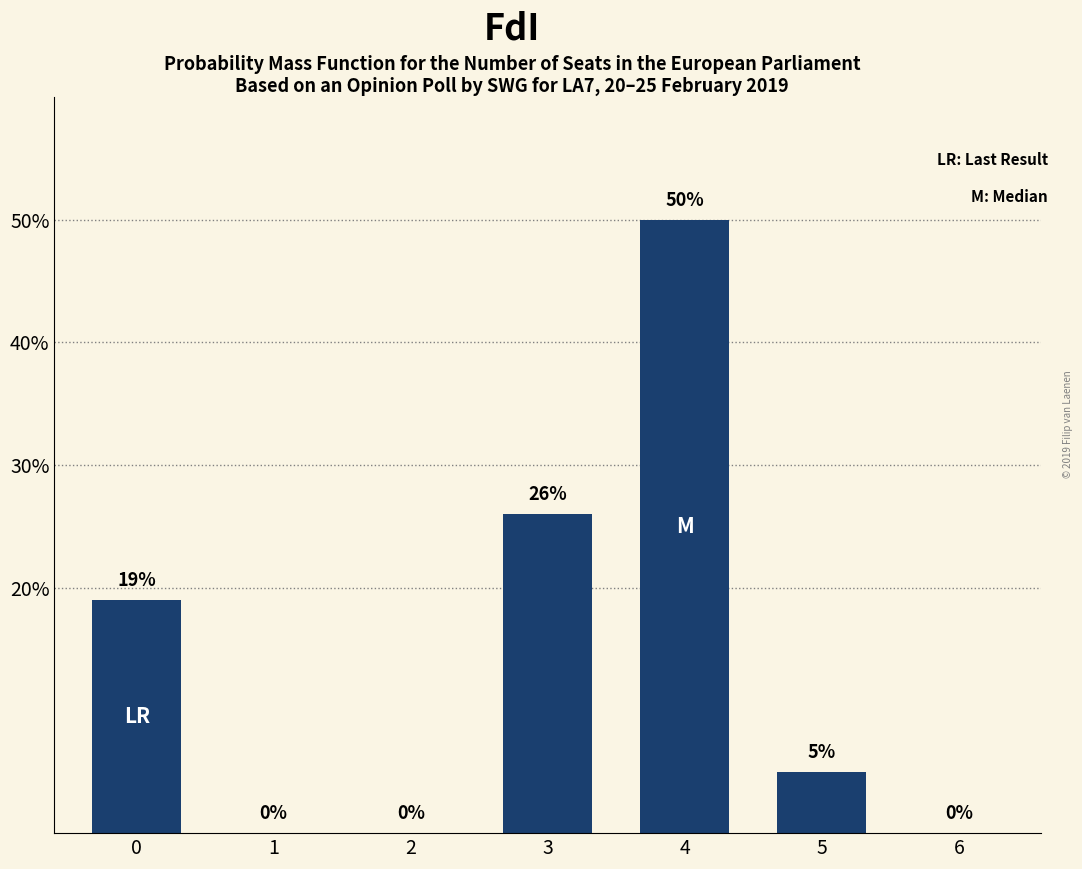

True or false: the data shows 50 at 4.

True